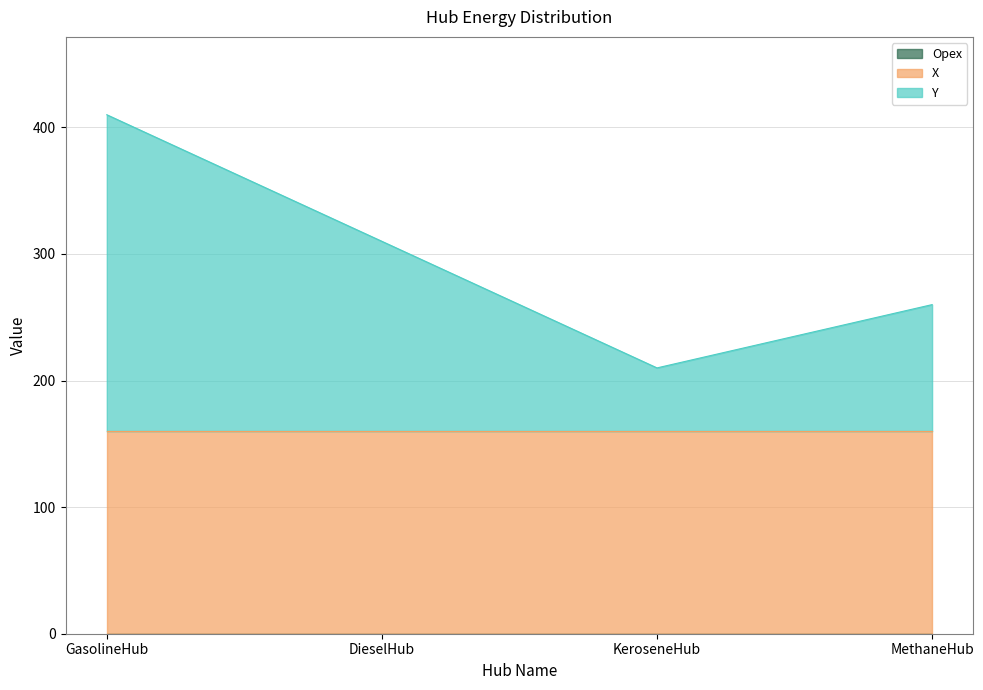

True or false: Opex and Y cross at least once.

False